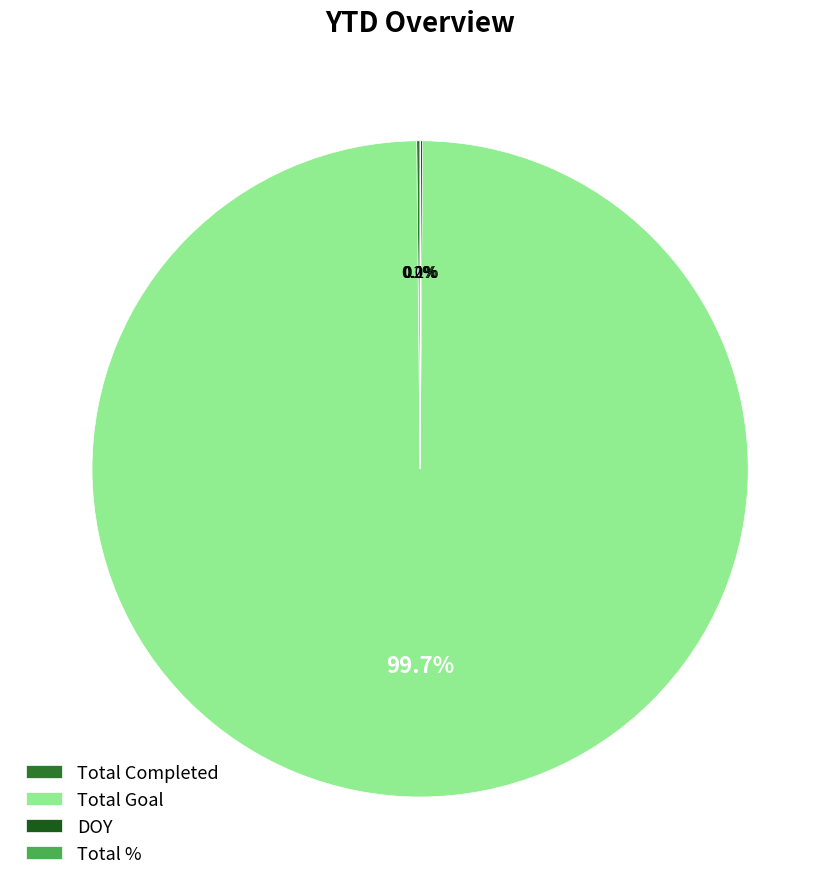

What percentage is NOT represented by Total Goal?

0.3%